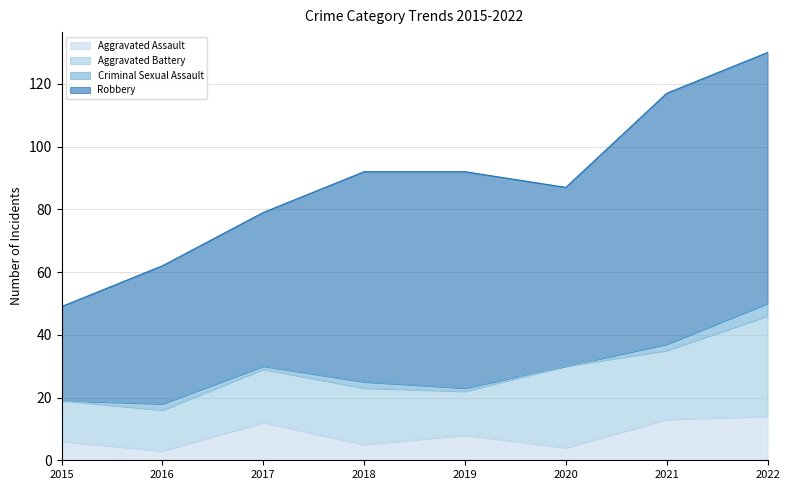

What is the highest value of the Criminal Sexual Assault series?

4